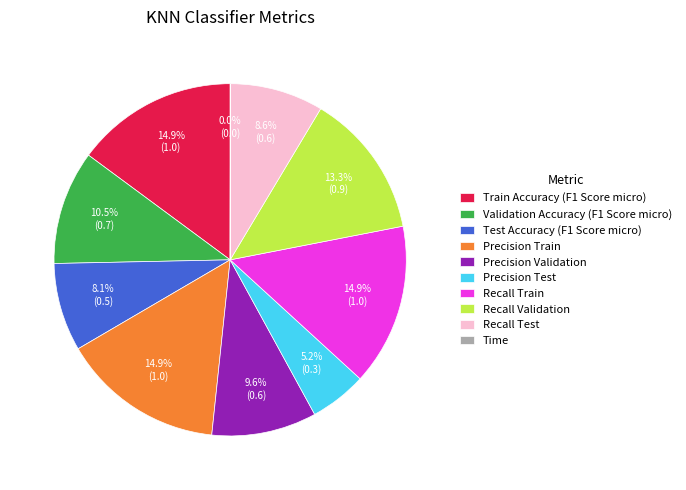

Does Train Accuracy (F1 Score micro) represent more than half of the total?

No